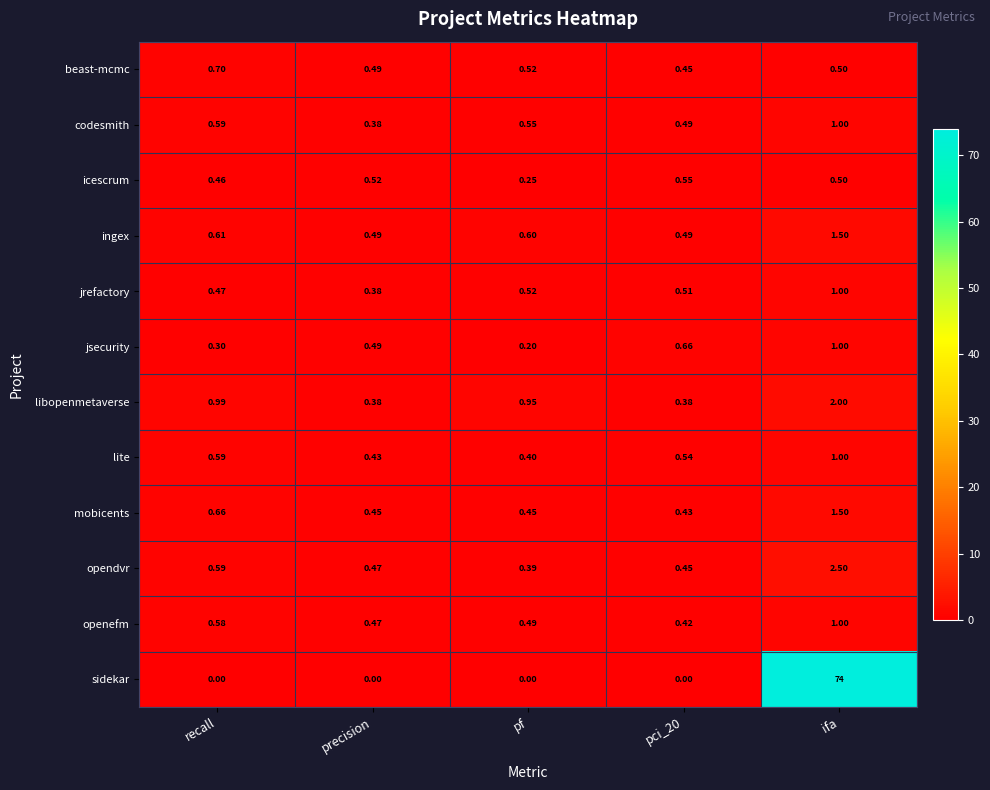

Between precision and ifa, which series saw the biggest shift?

sidekar